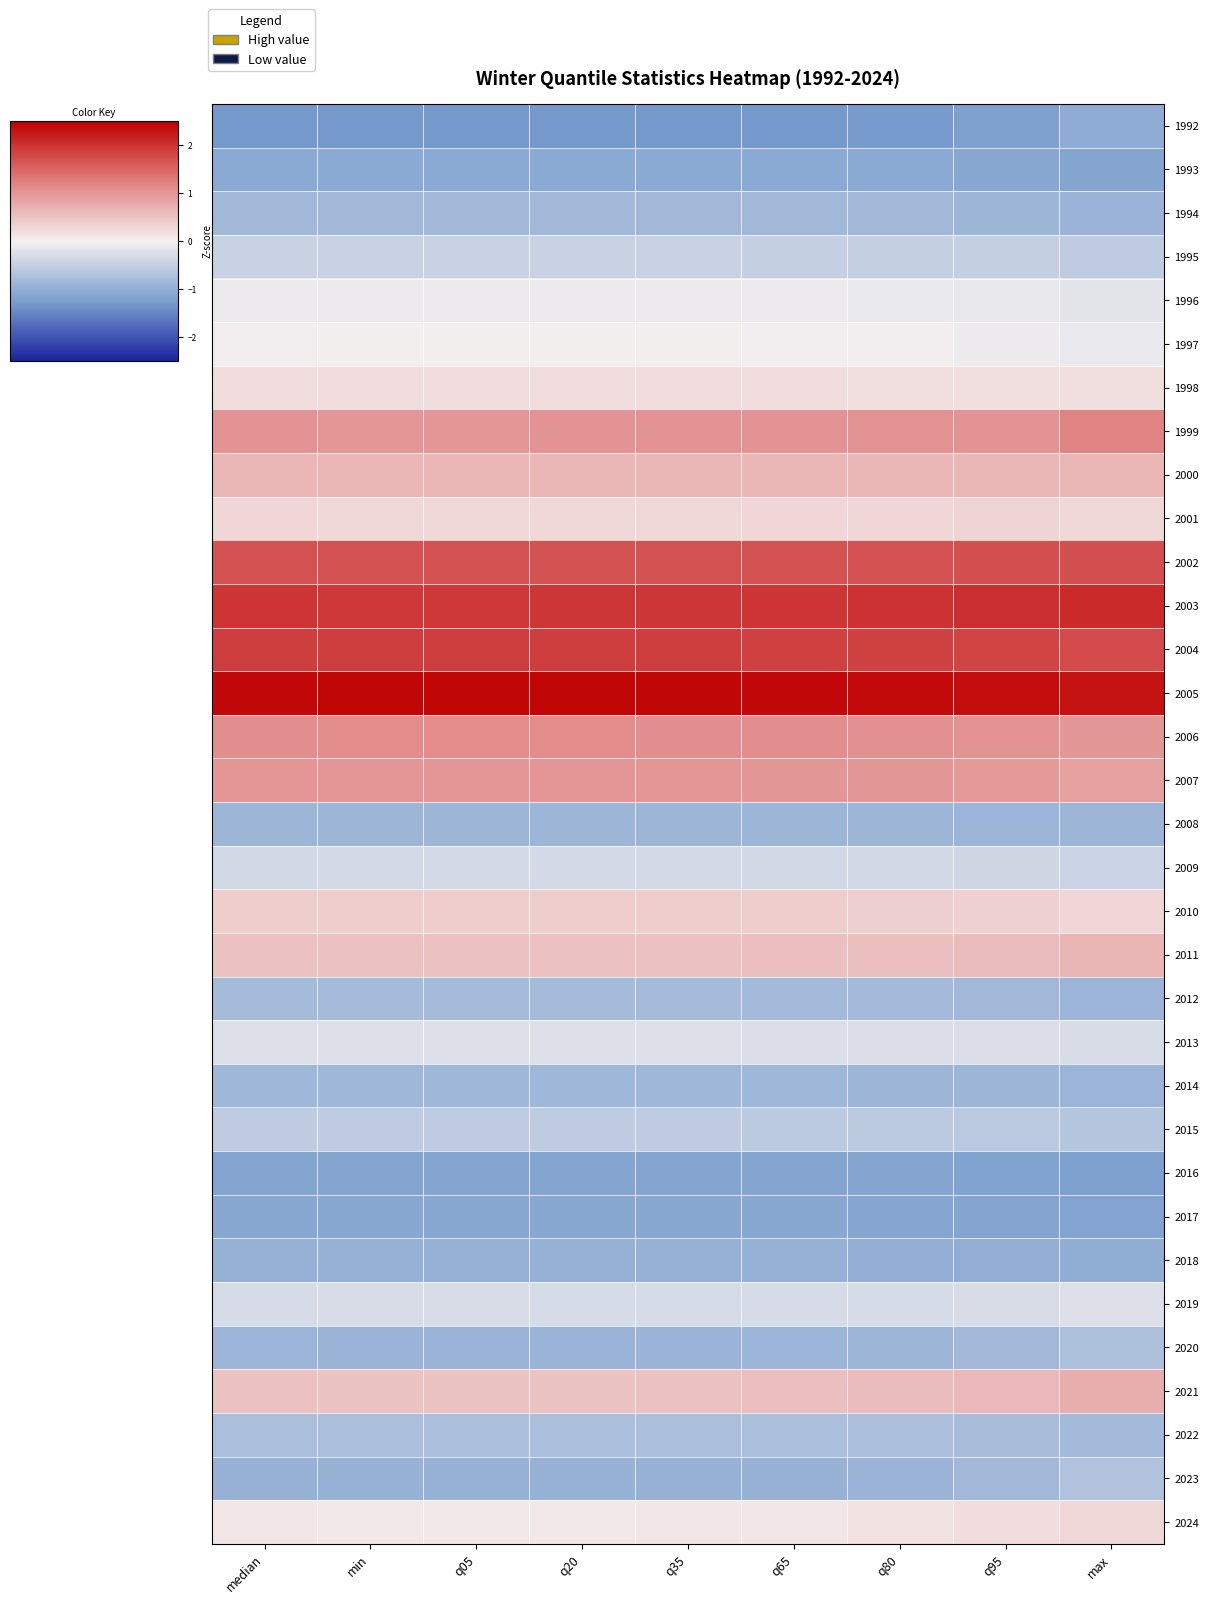

Rank the series by their maximum value, from lowest to highest.

2016, 2017, 1993, 1992, 2018, 2008, 2014, 1994, 2012, 2022, 2020, 2023, 2015, 1995, 2009, 2013, 2019, 1996, 1997, 1998, 2024, 2001, 2010, 2000, 2011, 2021, 2007, 2006, 1999, 2002, 2004, 2003, 2005